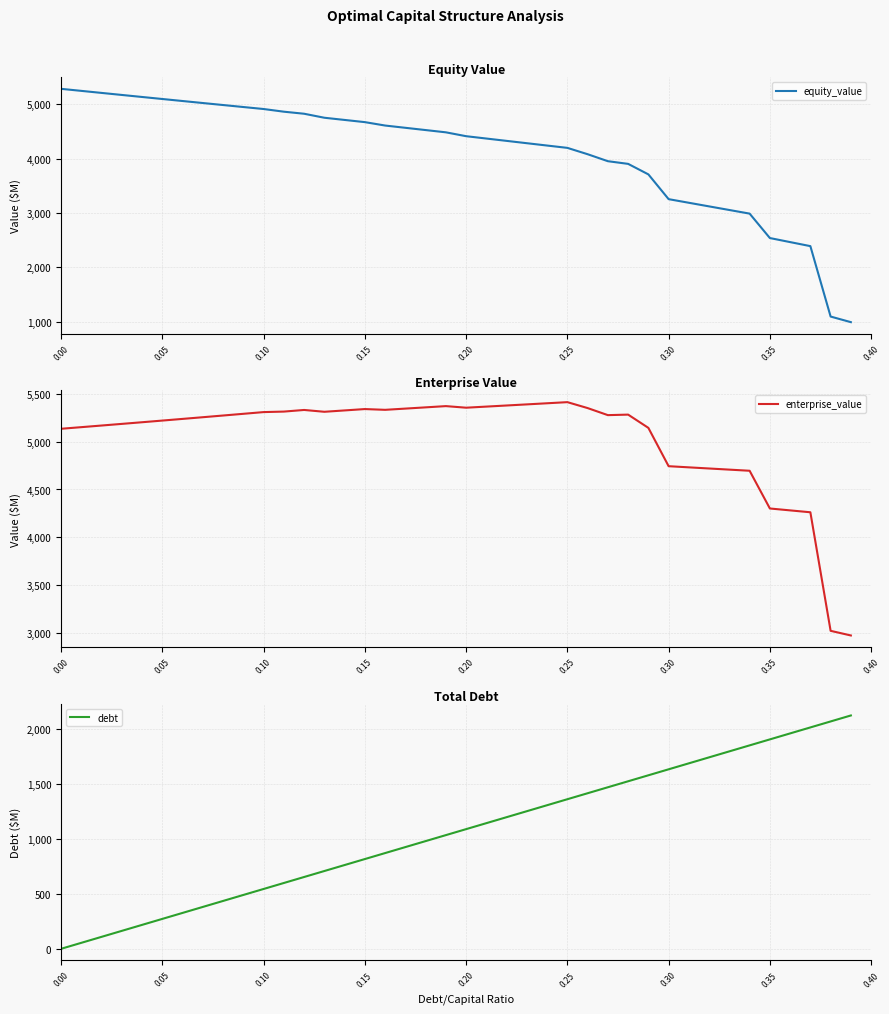

Which series has the largest range (max minus min)?

equity_value